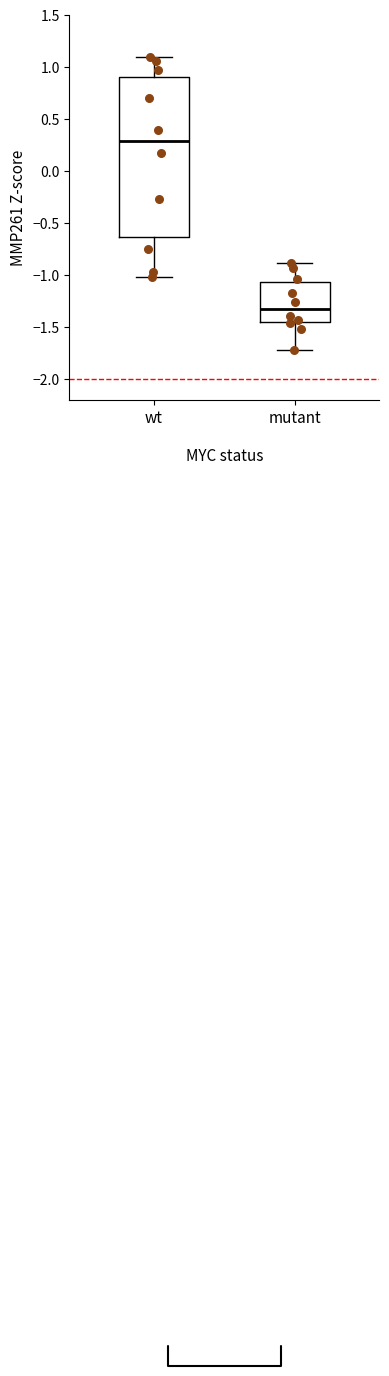

Where does the median line of the box for mutant sit on the y-axis? The values are not printed on the chart, so give them approximately, as read against the axis.

-1.30